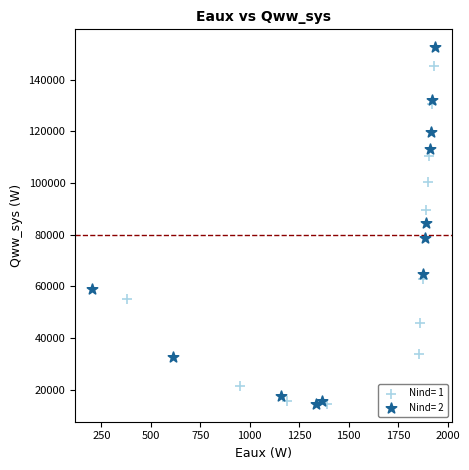

Which series has the widest spread of Y values?

Nind= 2